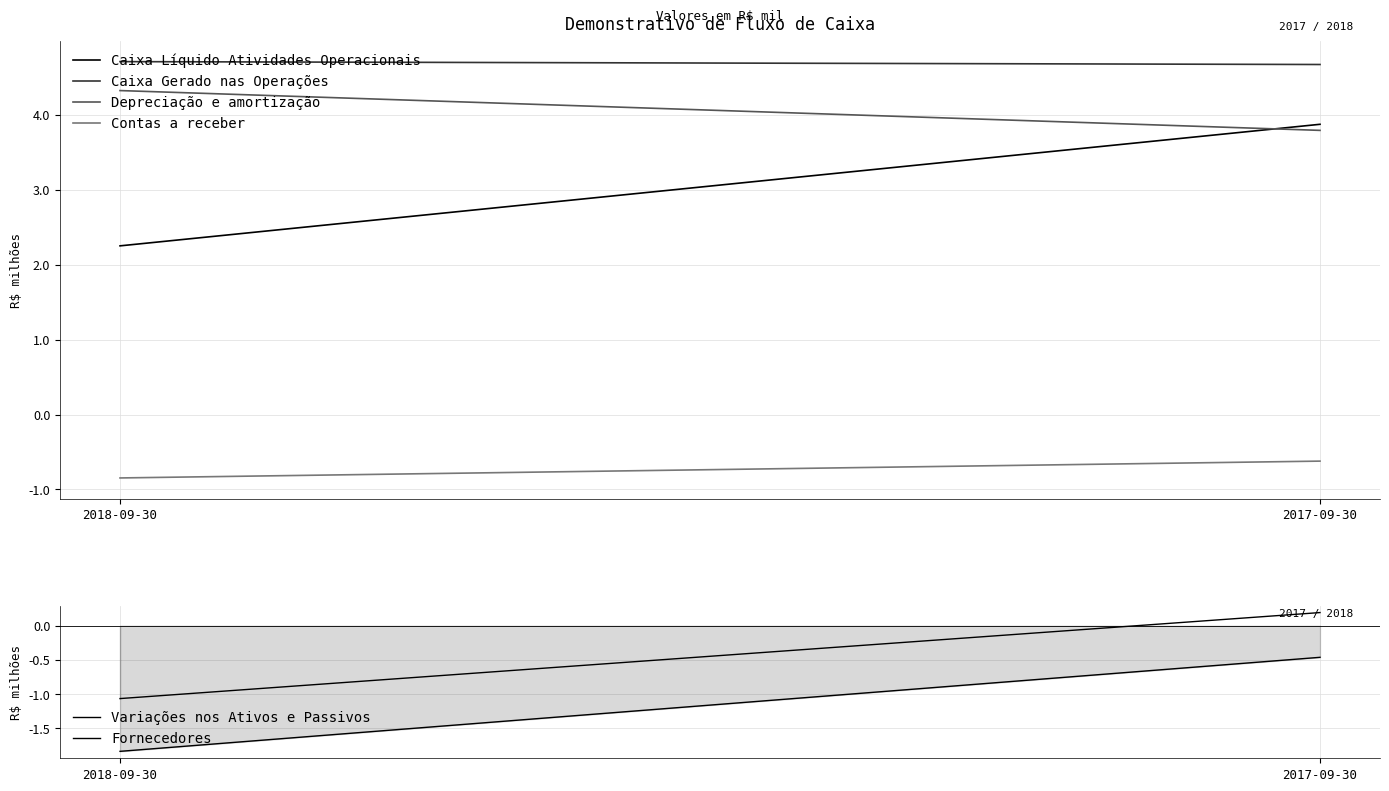

At how many categories does at least one series exceed -1?

2